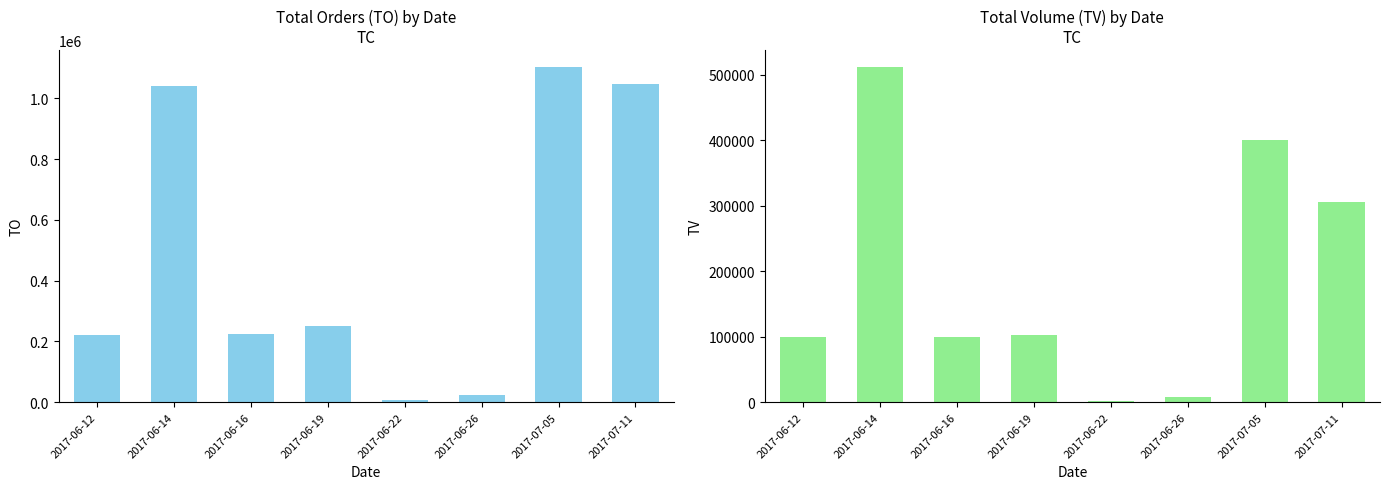

What is the greatest value displayed?

1104000